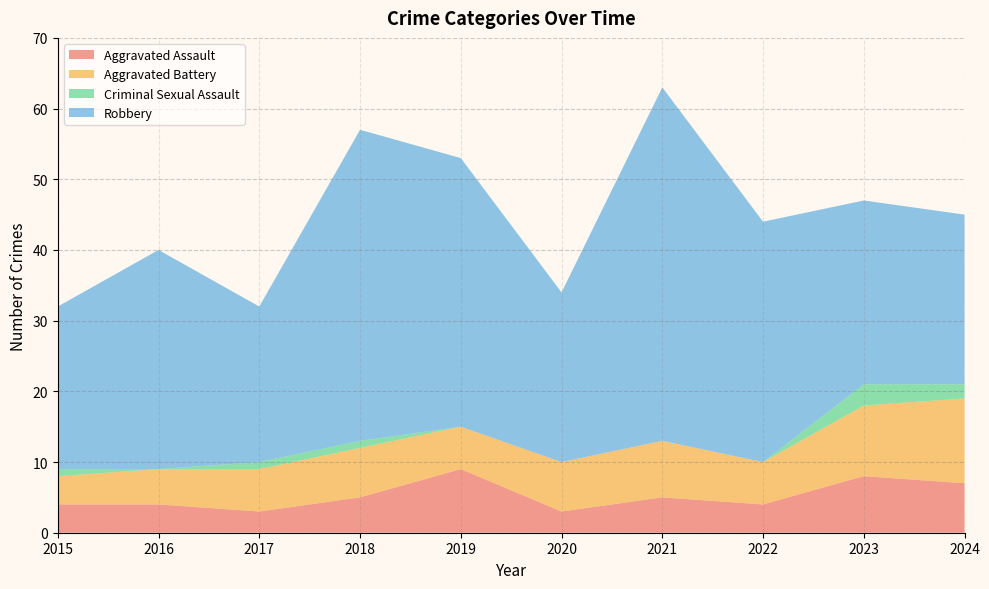

Is it true that Aggravated Assault equals 3 at 2024?

False